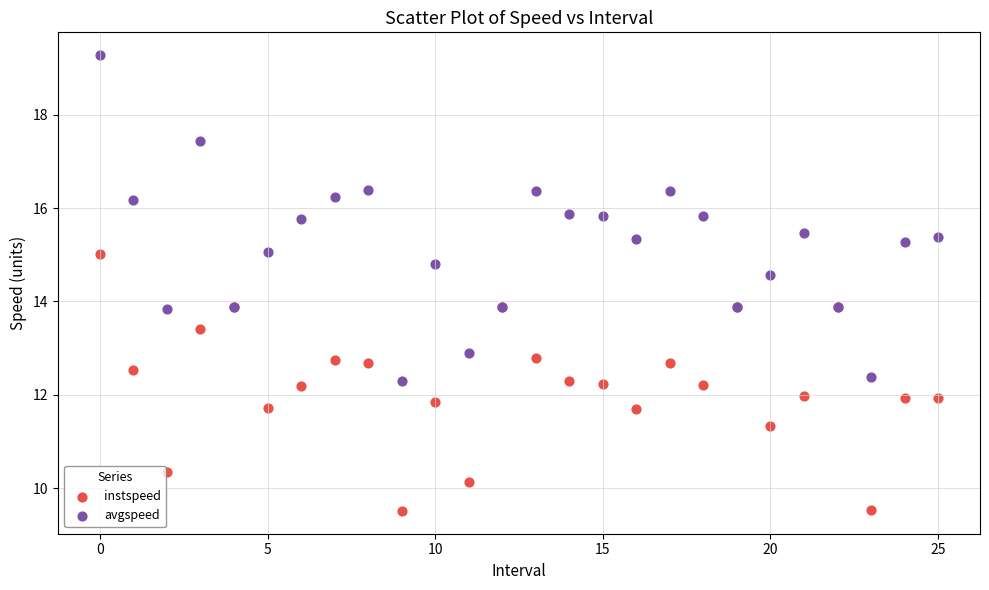

Which series contains the highest Y value?

avgspeed